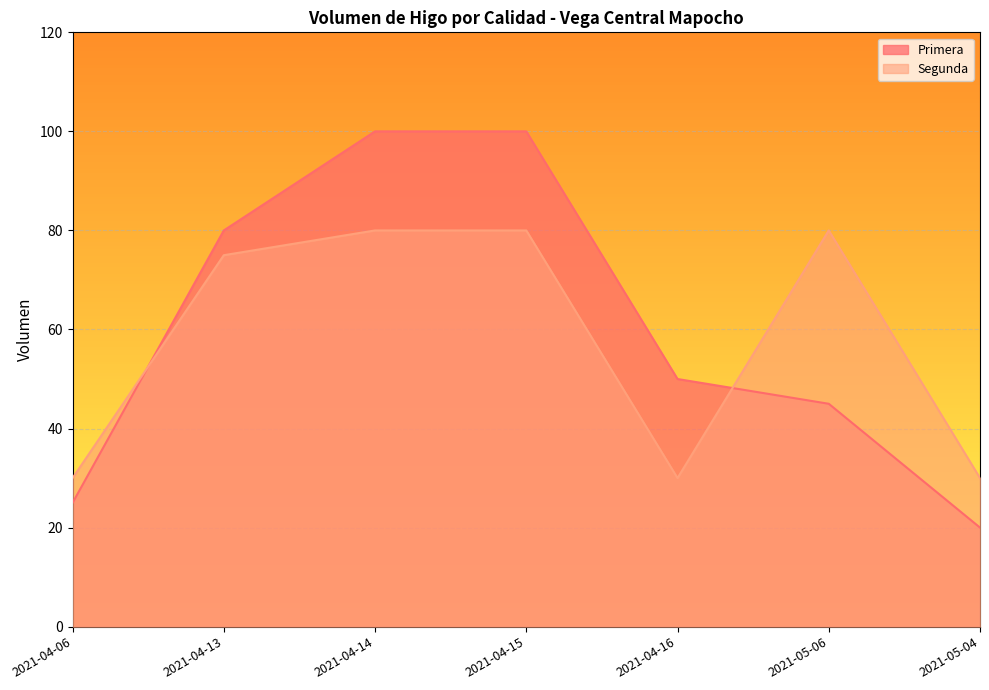

What are all the series names shown in the legend?

Primera, Segunda